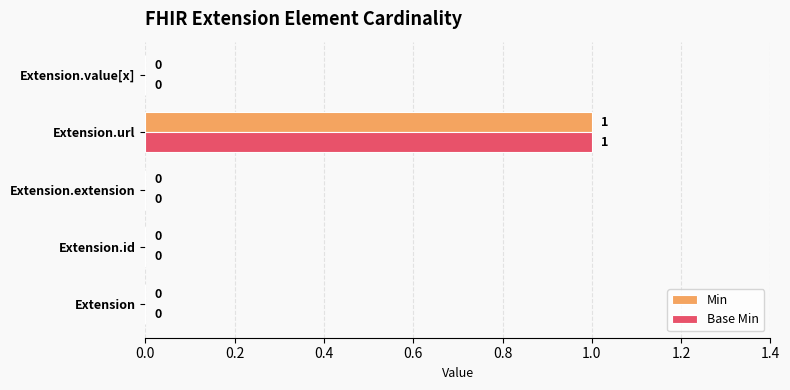

Which label corresponds to the largest value in the chart?

Extension.url